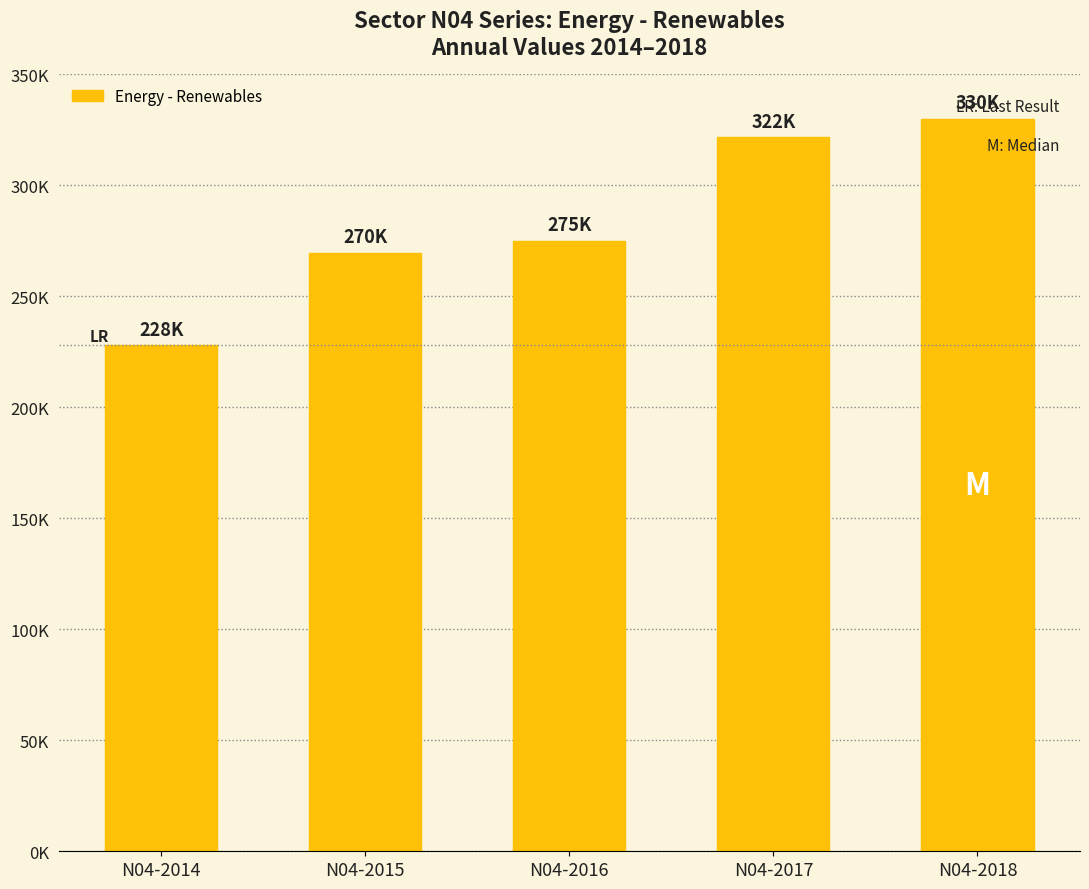

Rank the categories by value from highest to lowest.

N04-2018, N04-2017, N04-2016, N04-2015, N04-2014